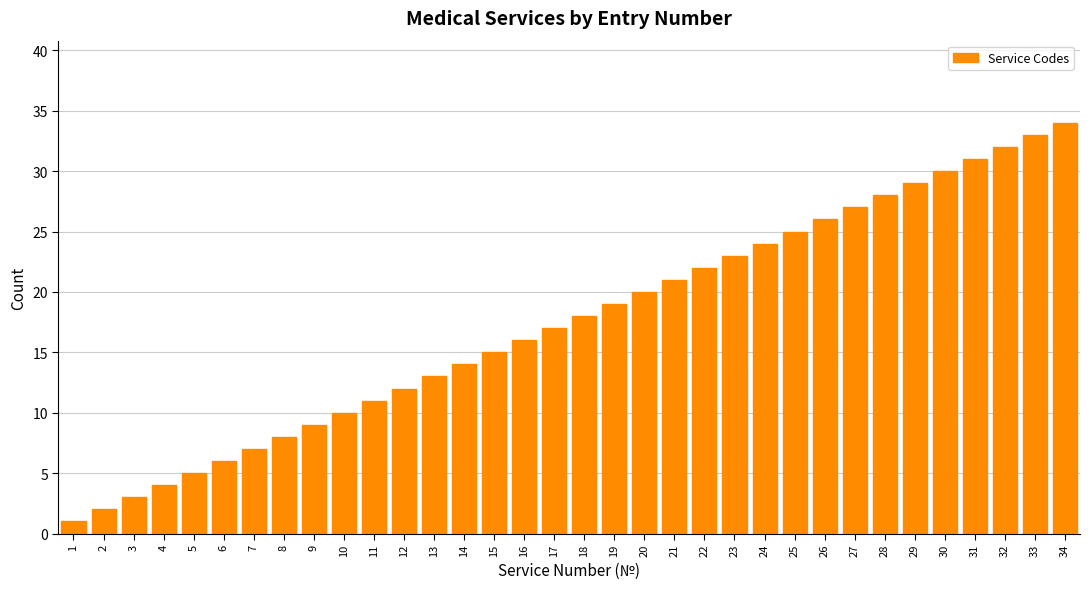

Approximately how many times larger is the value at 30 compared to 23?

1.3